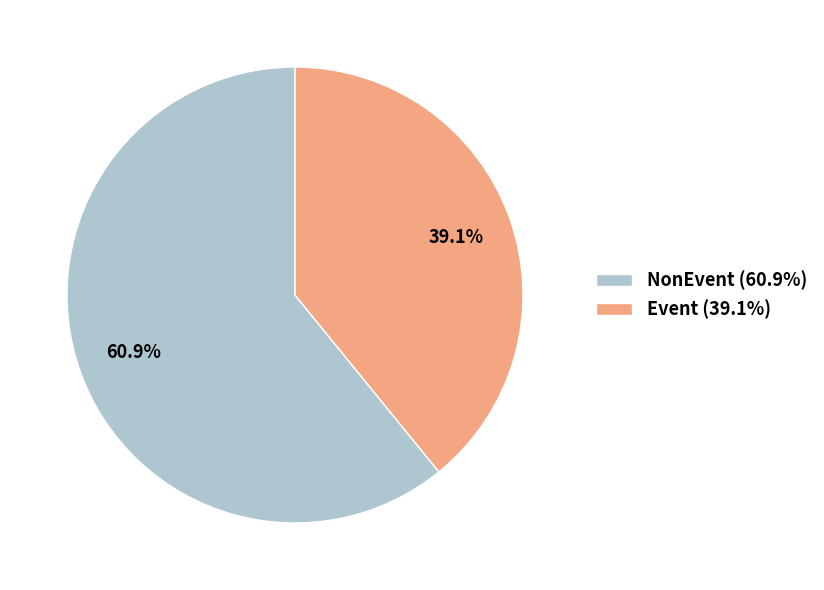

True or false: NonEvent accounts for 61% of the total.

True